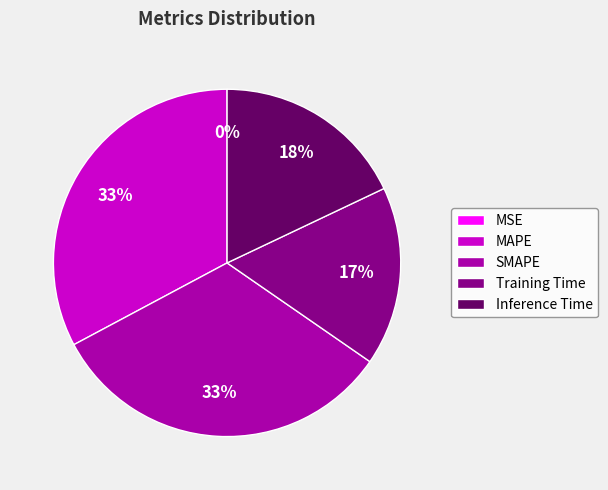

Does any single category account for the majority?

No